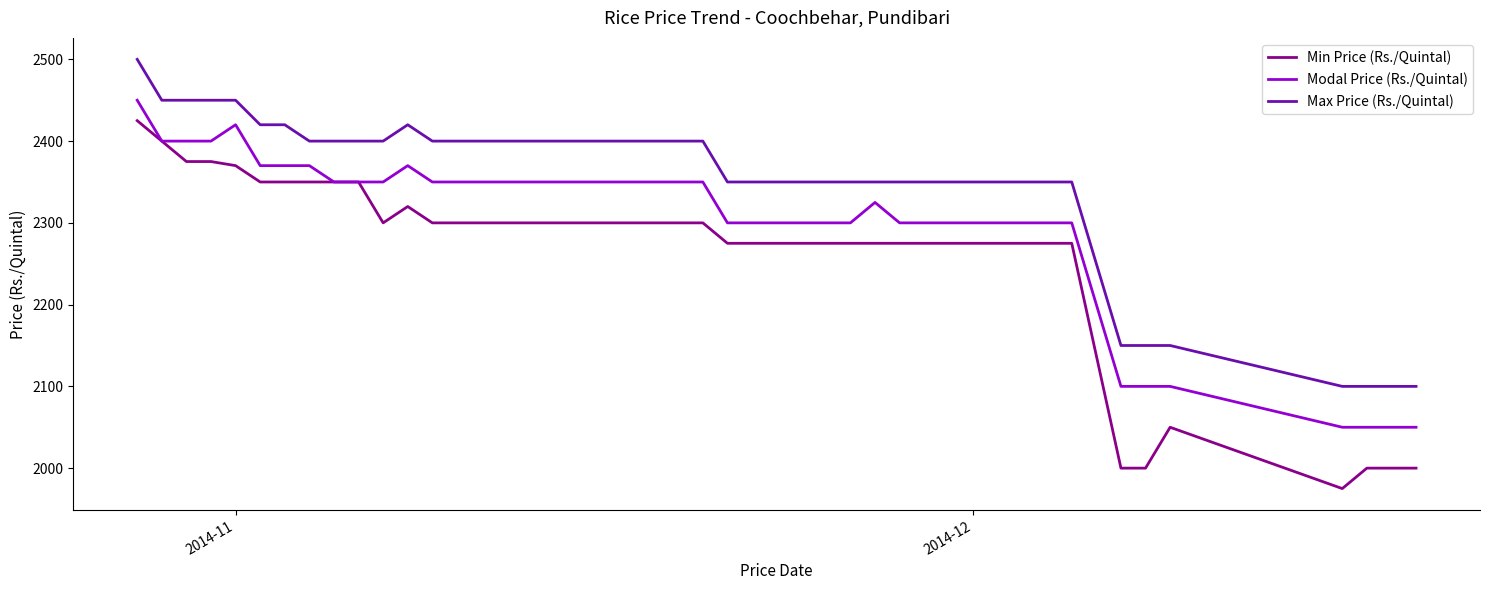

What is the maximum value for Min Price (Rs./Quintal)?

2425